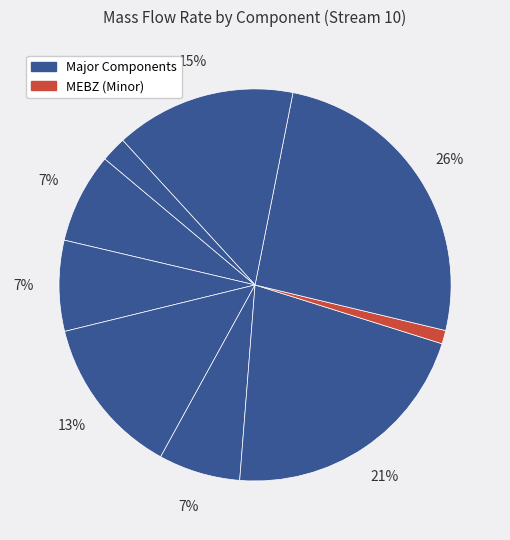

How many slices are in this pie chart?

9